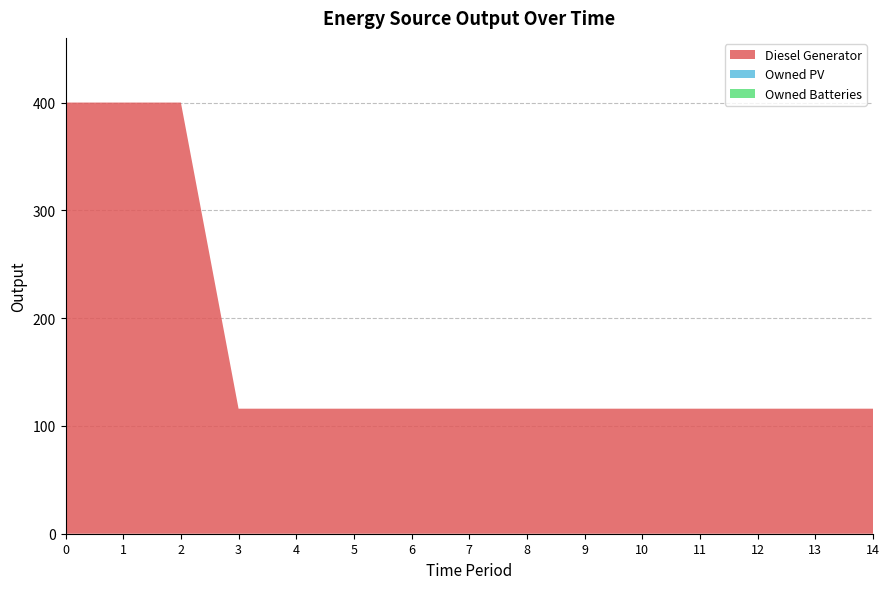

Reading left to right, what are all the values shown in this chart?

Diesel Generator: 0=400	1=400	2=400	3=116	4=116	5=116	6=116	7=116	8=116	9=116	10=116	11=116	12=116	13=116	14=116
Owned PV: 0=0	1=0	2=0	3=0	4=0	5=0	6=0	7=0	8=0	9=0	10=0	11=0	12=0	13=0	14=0
Owned Batteries: 0=0	1=0	2=0	3=0	4=0	5=0	6=0	7=0	8=0	9=0	10=0	11=0	12=0	13=0	14=0